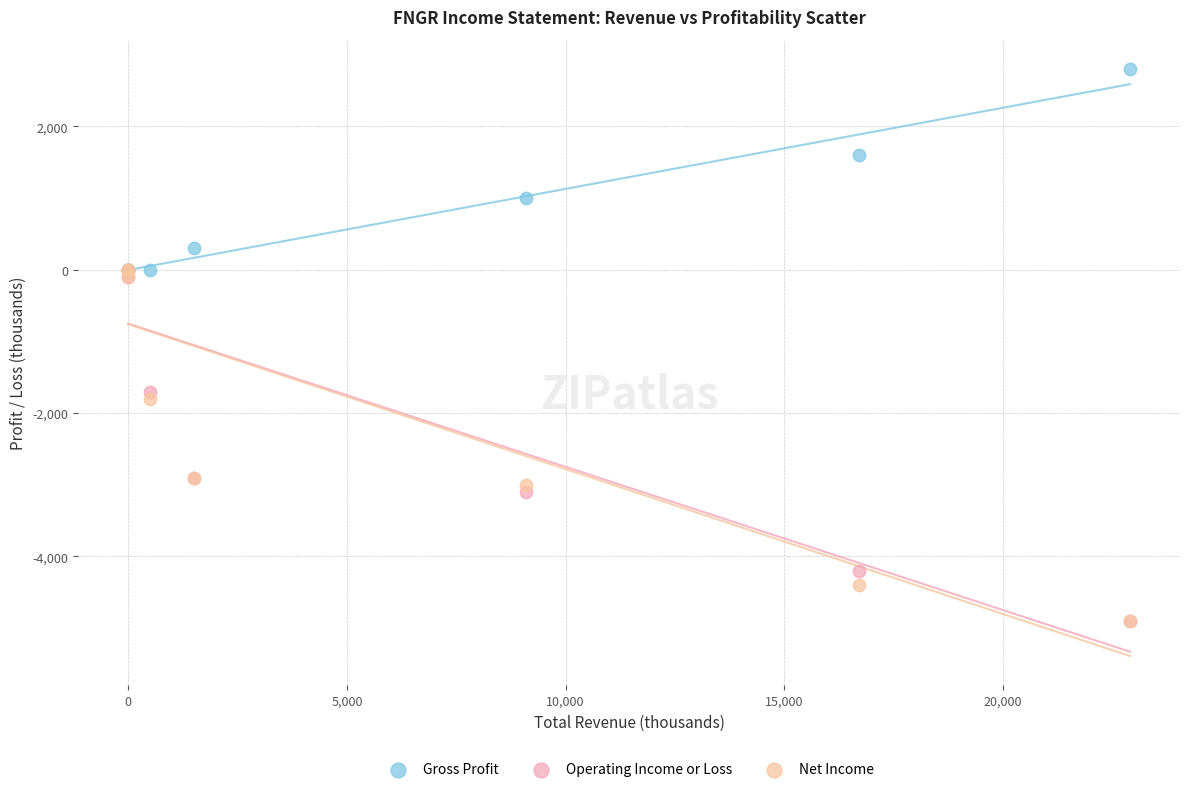

In the Gross Profit series, what Y value is closest to 1400?

1600